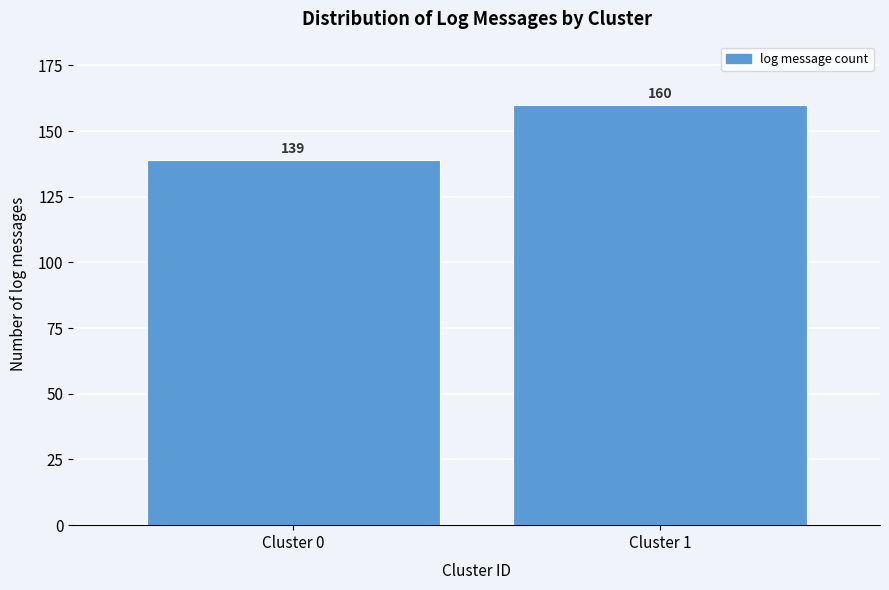

Reading left to right, what are all the values shown in this chart?

Cluster 0=139	Cluster 1=160